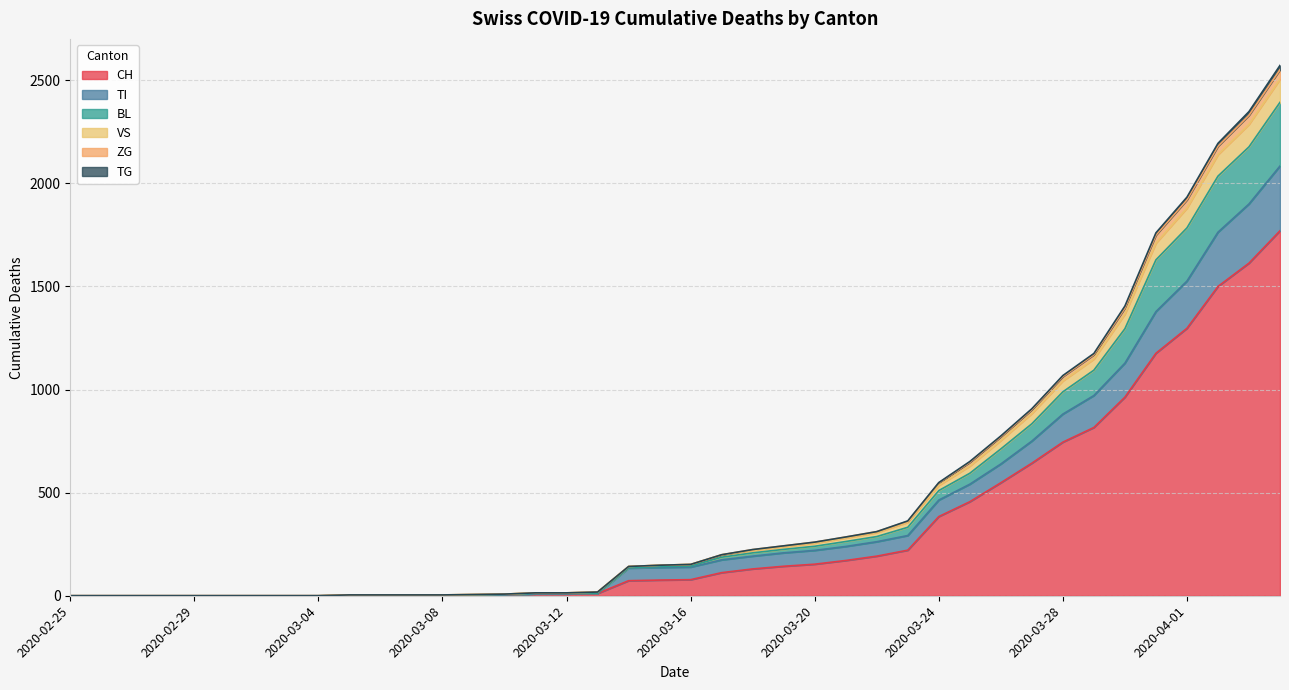

What is the maximum value for CH?

1770